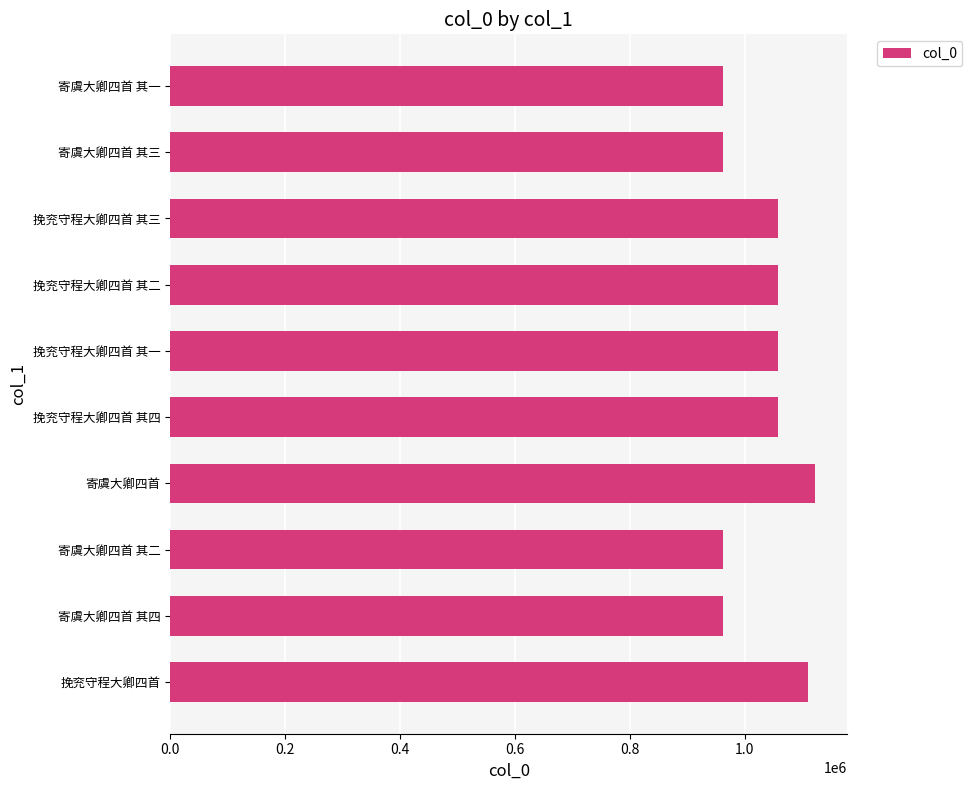

The chart shows a value of 342852 at 寄虞大卿四首 其三. True or false?

False